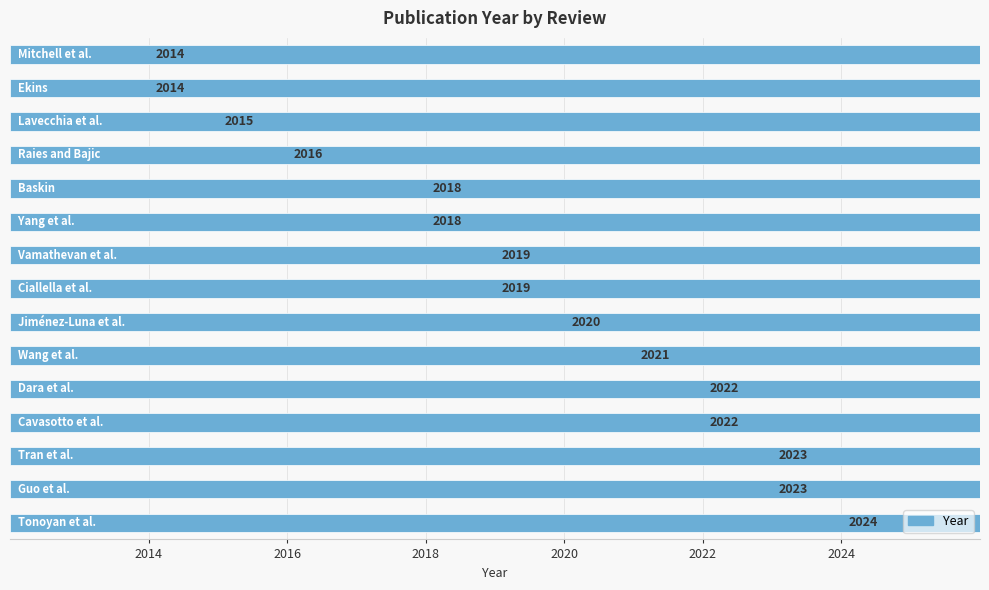

Count the values in the range 2016 to 2022.

9